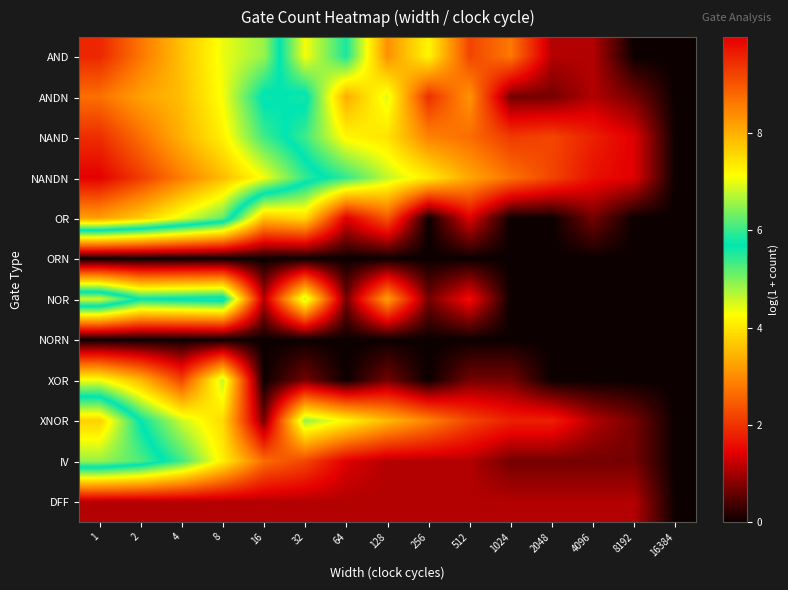

Reading right to left, transcribe all the data shown in this chart.

AND: 16384=0.0	8192=0.0	4096=1.1	2048=1.1	1024=2.8	512=2.2	256=4.2	128=3.0	64=5.6	32=4.3	16=6.5	8=7.0	4=7.8	2=8.6	1=9.5
ANDN: 16384=0.0	8192=0.7	4096=1.1	2048=0.7	1024=0.7	512=3.1	256=1.9	128=4.4	64=3.4	32=5.8	16=5.6	8=7.1	4=7.8	2=8.2	1=8.7
NAND: 16384=0.0	8192=1.4	4096=1.8	2048=2.2	1024=2.1	512=2.6	256=2.9	128=4.0	64=4.2	32=5.4	16=6.0	8=7.3	4=8.0	2=8.7	1=9.5
NANDN: 16384=0.0	8192=1.4	4096=1.6	2048=2.2	1024=2.7	512=3.3	256=4.1	128=4.6	64=5.4	32=6.0	16=7.1	8=7.8	4=8.6	2=9.3	1=10.0
OR: 16384=0.0	8192=0.0	4096=0.7	2048=0.0	1024=0.0	512=1.4	256=0.0	128=2.4	64=1.4	32=3.9	16=3.6	8=6.2	4=7.0	2=7.7	1=8.2
ORN: 16384=0.0	8192=0.0	4096=0.0	2048=0.0	1024=0.0	512=0.0	256=0.0	128=0.0	64=0.0	32=0.0	16=0.0	8=0.0	4=0.0	2=0.0	1=0.0
NOR: 16384=0.0	8192=0.0	4096=0.0	2048=0.0	1024=0.0	512=1.6	256=0.7	128=3.2	64=0.7	32=4.6	16=1.1	8=5.9	4=5.8	2=5.7	1=6.9
NORN: 16384=0.0	8192=0.0	4096=0.0	2048=0.0	1024=0.0	512=0.0	256=0.0	128=0.0	64=0.0	32=0.0	16=0.0	8=0.0	4=0.0	2=0.0	1=0.0
XOR: 16384=0.0	8192=0.0	4096=0.0	2048=0.0	1024=0.7	512=0.7	256=0.0	128=0.7	64=0.0	32=0.7	16=0.0	8=4.6	4=2.2	2=3.5	1=4.3
XNOR: 16384=0.0	8192=0.7	4096=1.1	2048=1.8	1024=1.8	512=2.2	256=2.9	128=3.5	64=4.2	32=4.9	16=0.7	8=3.9	4=4.6	2=5.7	1=7.6
IV: 16384=0.0	8192=0.7	4096=0.7	2048=0.7	1024=0.7	512=1.1	256=1.1	128=1.1	64=1.4	32=2.2	16=2.6	8=4.1	4=5.4	2=6.1	1=6.5
DFF: 16384=0.0	8192=1.1	4096=1.1	2048=1.1	1024=1.1	512=1.1	256=1.1	128=1.1	64=1.1	32=1.1	16=1.1	8=1.1	4=1.1	2=1.1	1=1.1